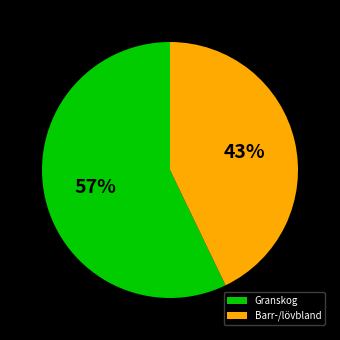

To the nearest percent, what portion does Barr-/lövbland represent?

43%